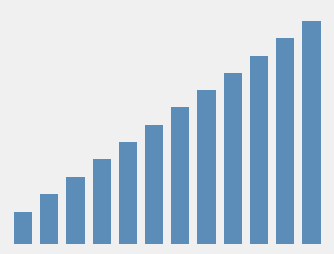

Count the number of categories in the chart.

12